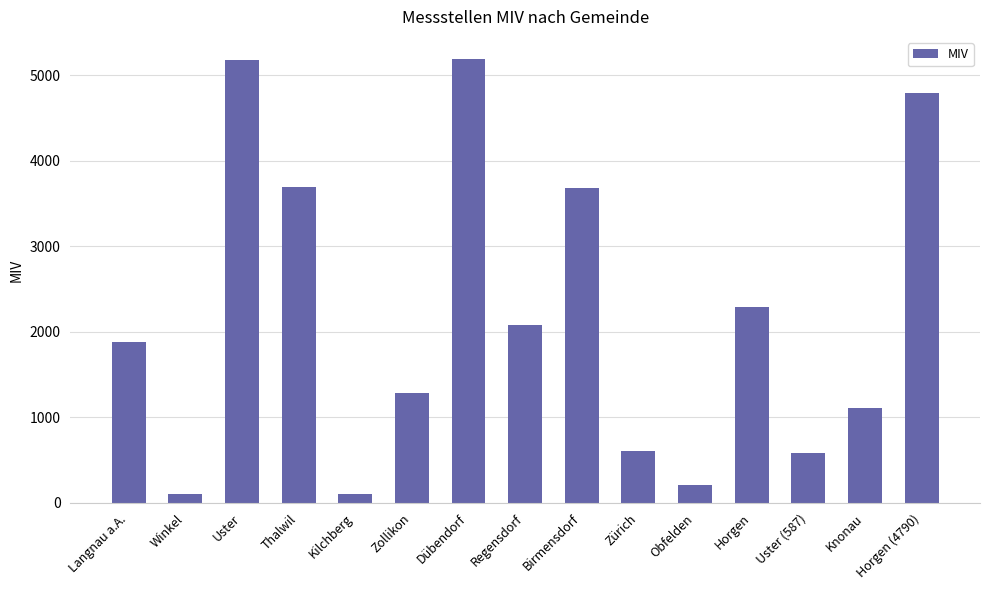

What is the difference between the values at Birmensdorf and Regensdorf?

1602